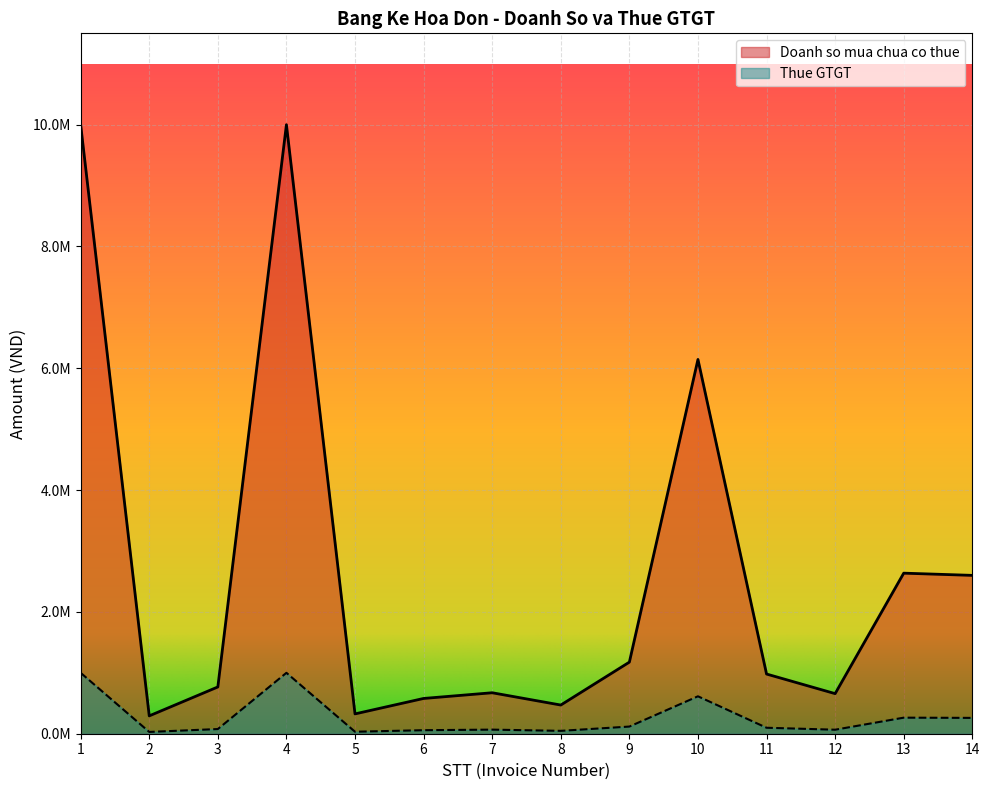

What is the minimum value for Thue GTGT?

29309